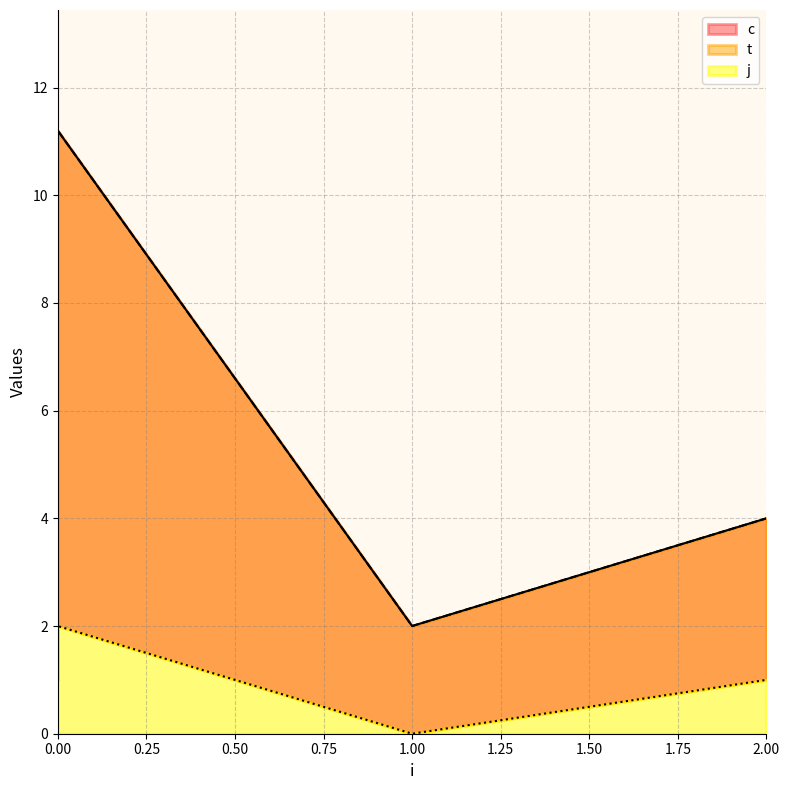

What are all the series names shown in the legend?

c, t, j